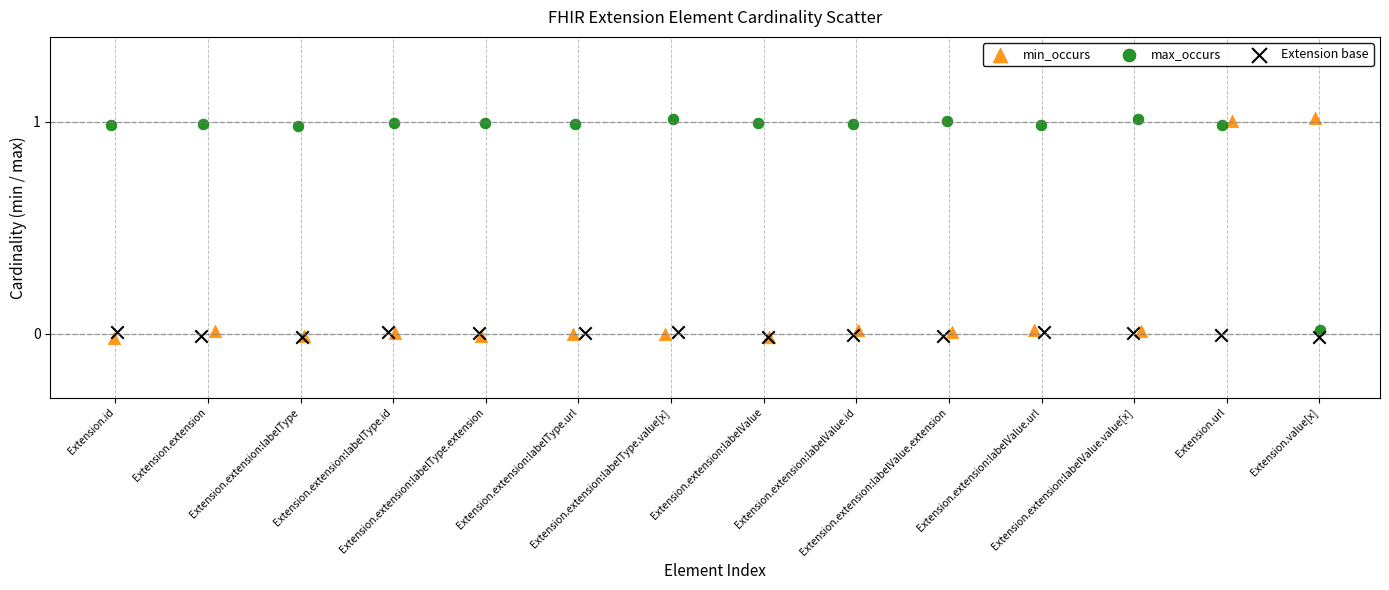

What are all the series names shown in the legend?

min_occurs, max_occurs, Extension base